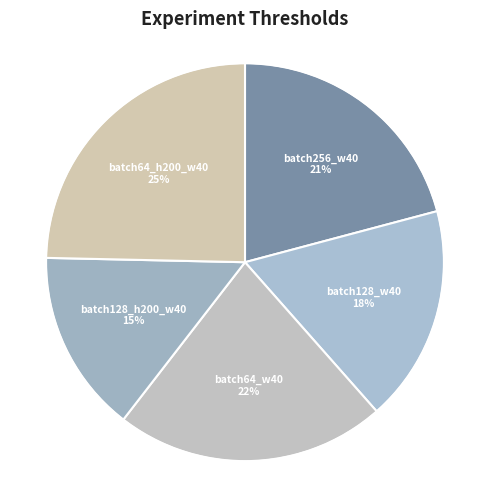

Is there any slice that represents more than half of the pie?

No